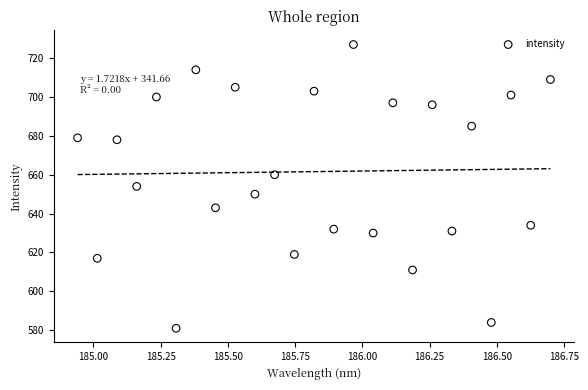

How many data points are displayed?

25